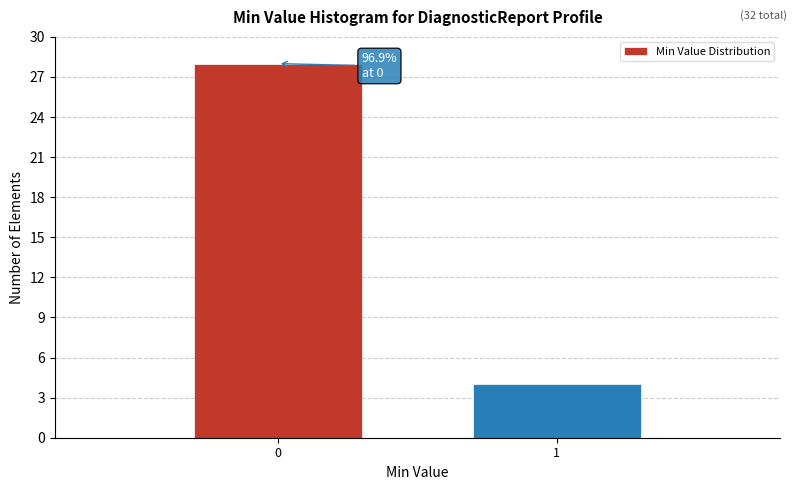

Reading right to left, transcribe all the data shown in this chart.

1=4	0=28